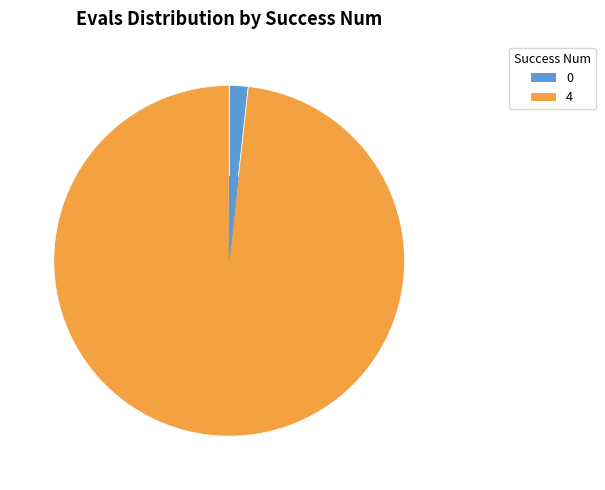

Which category has the biggest portion of the pie?

4